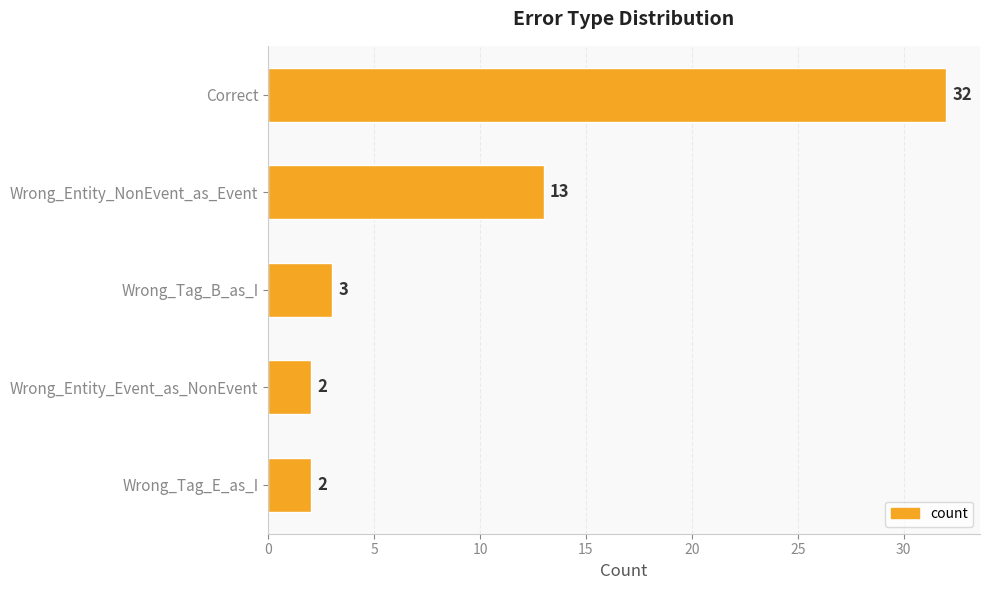

What is the maximum value shown in the chart?

32